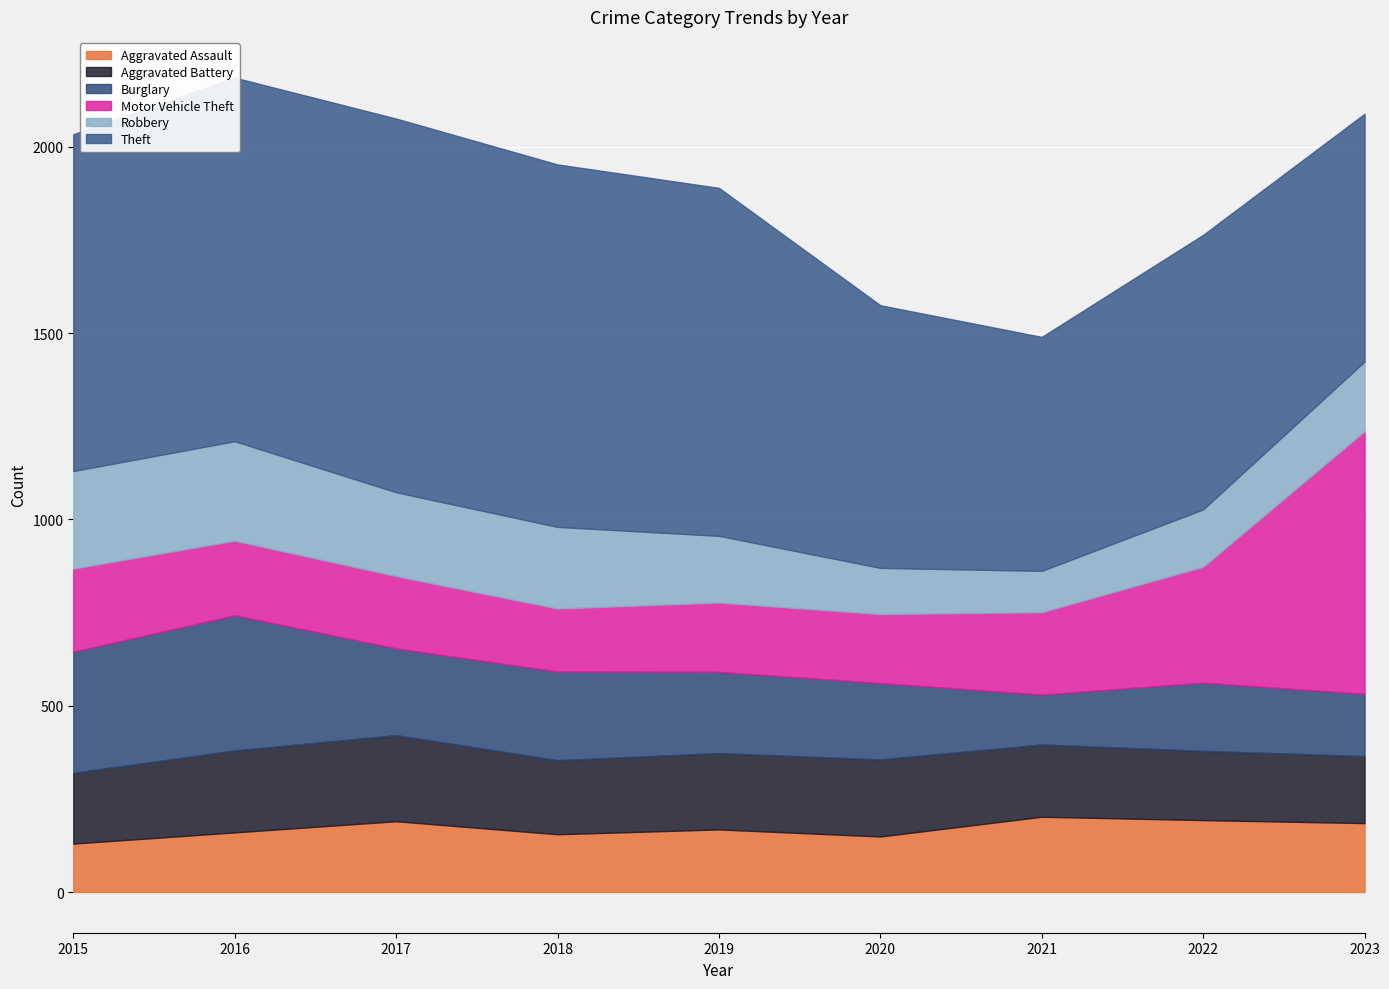

Is the value of Aggravated Battery at 2017 greater than the value of Aggravated Assault at 2022?

Yes